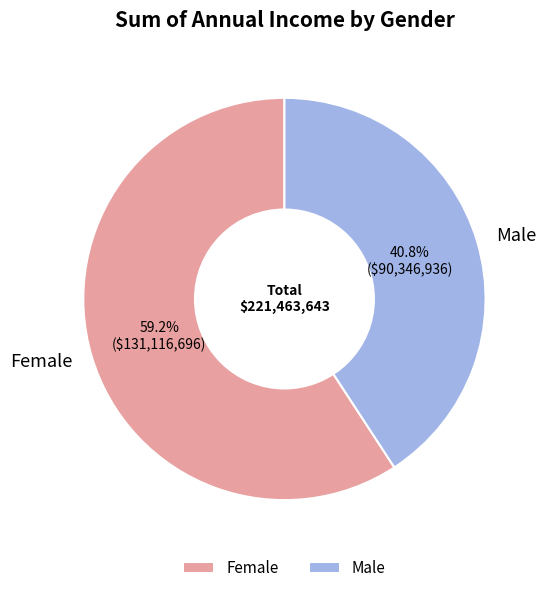

What percentage is the Female slice, to the nearest percent?

59%